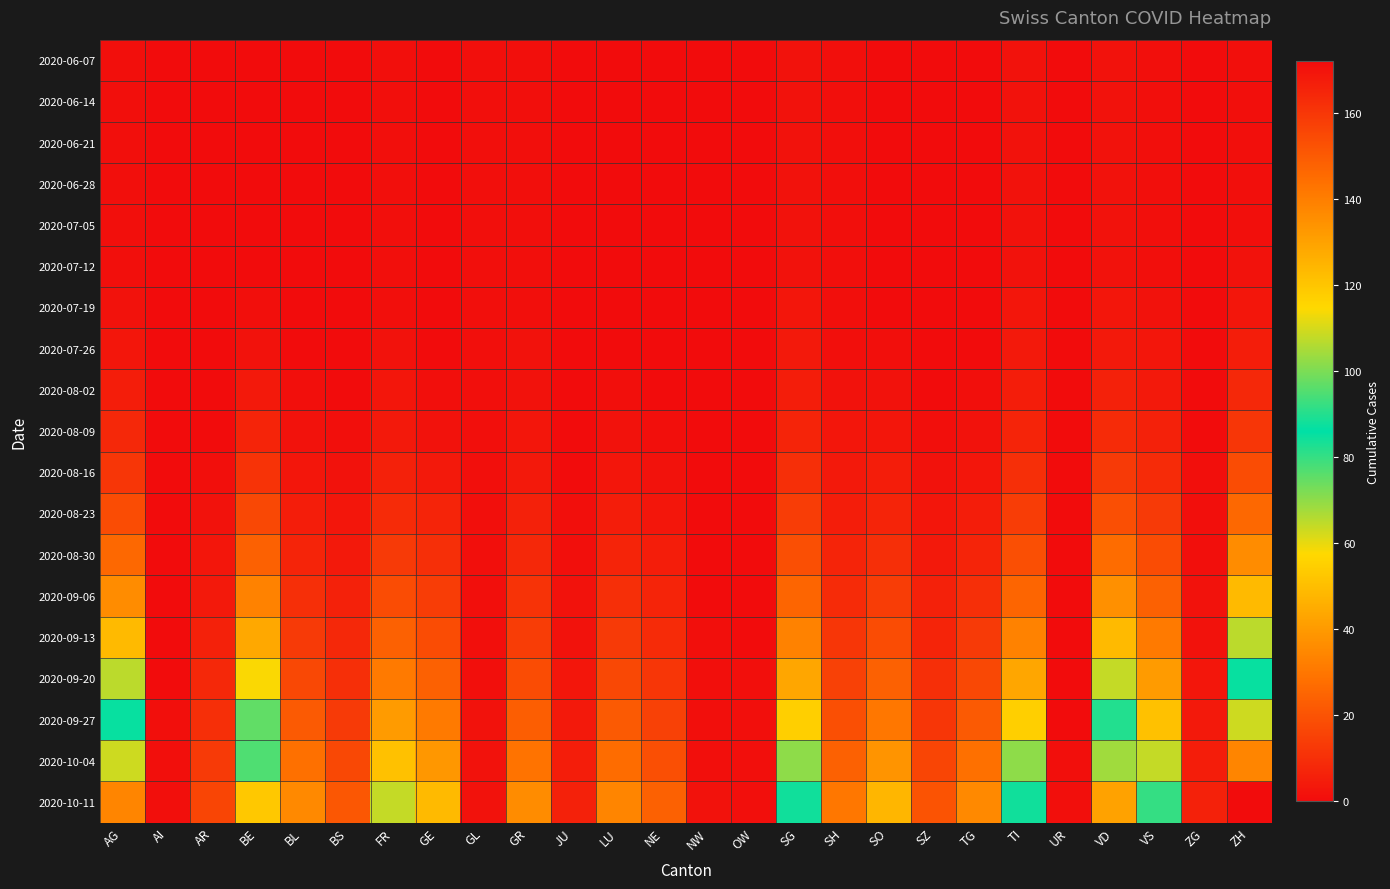

Count the number of categories in the chart.

26